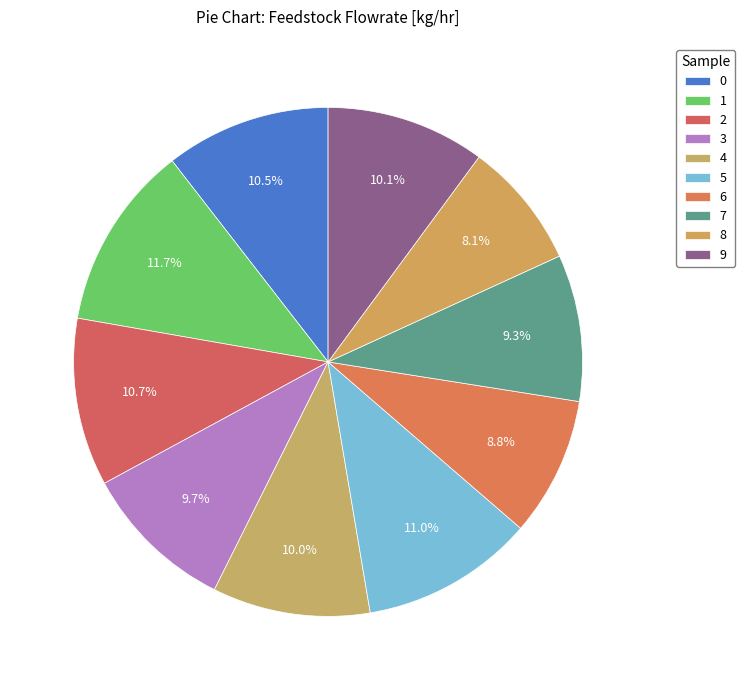

Approximately how many times larger is the value at 8 compared to 6?

0.9